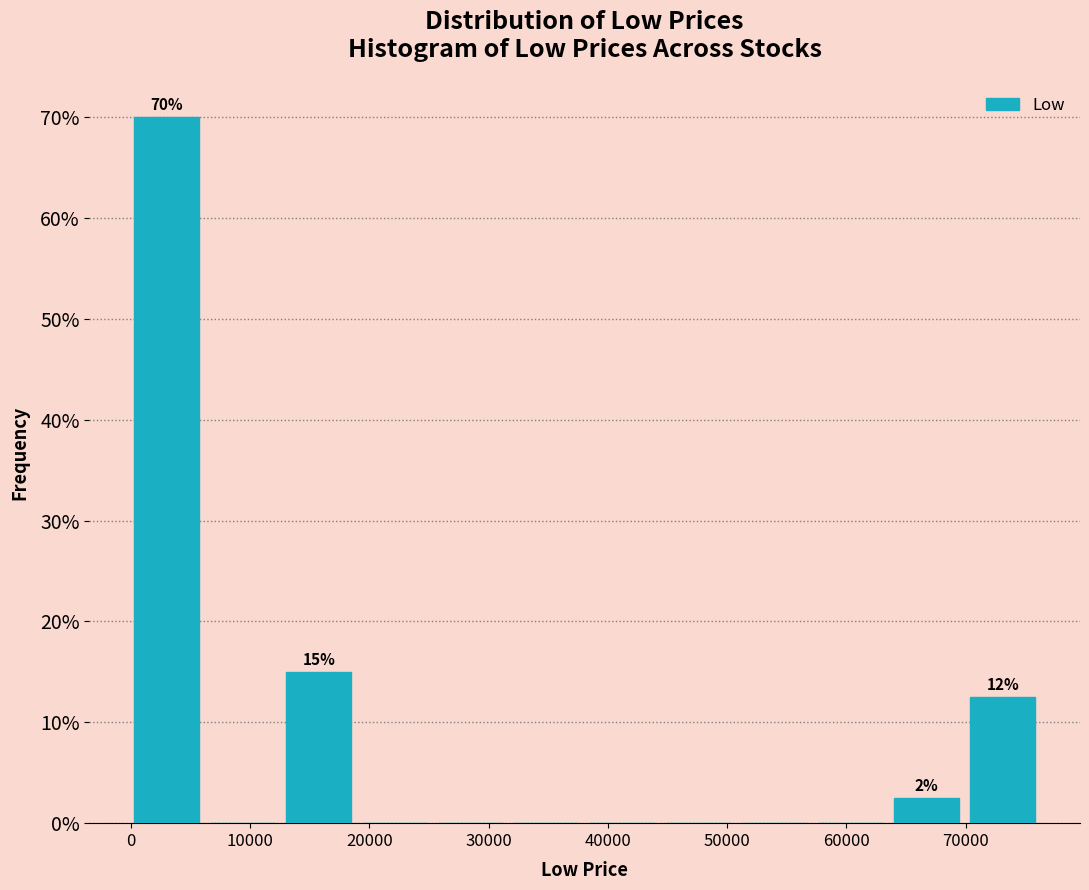

Which range on the x-axis has the tallest bar?

0 to 7000